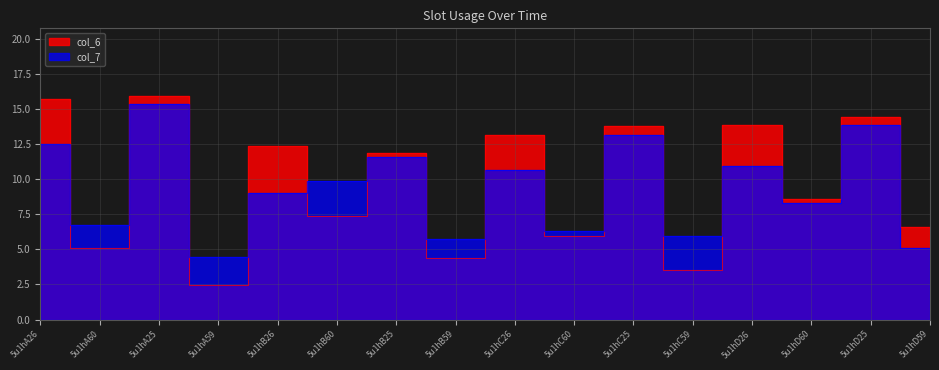

What are all the series names shown in the legend?

col_6, col_7